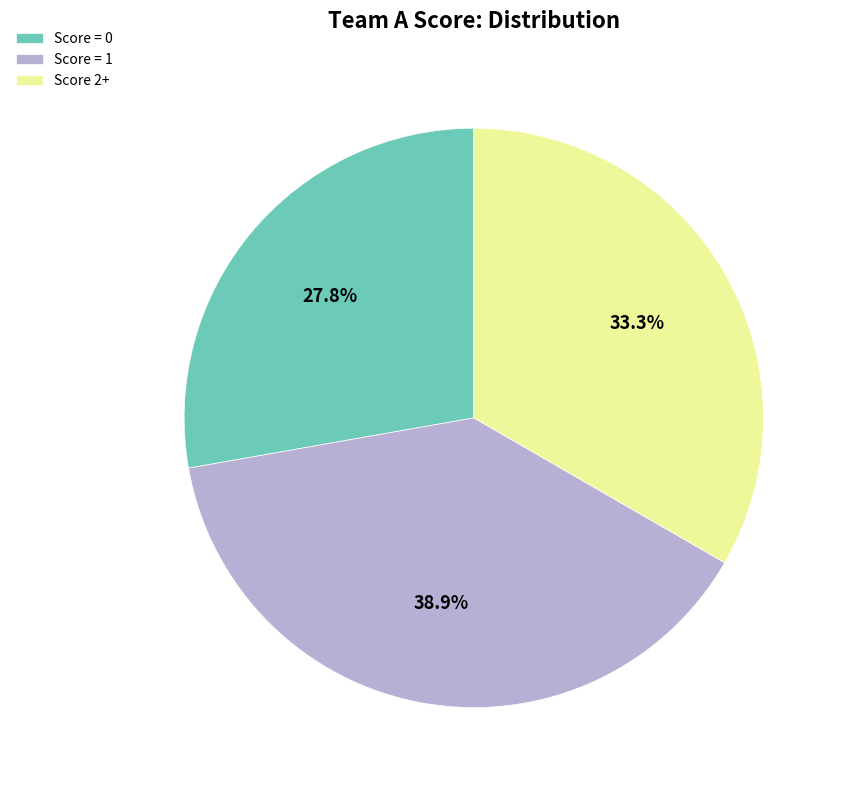

What percentage is NOT represented by Score 2+?

66.7%